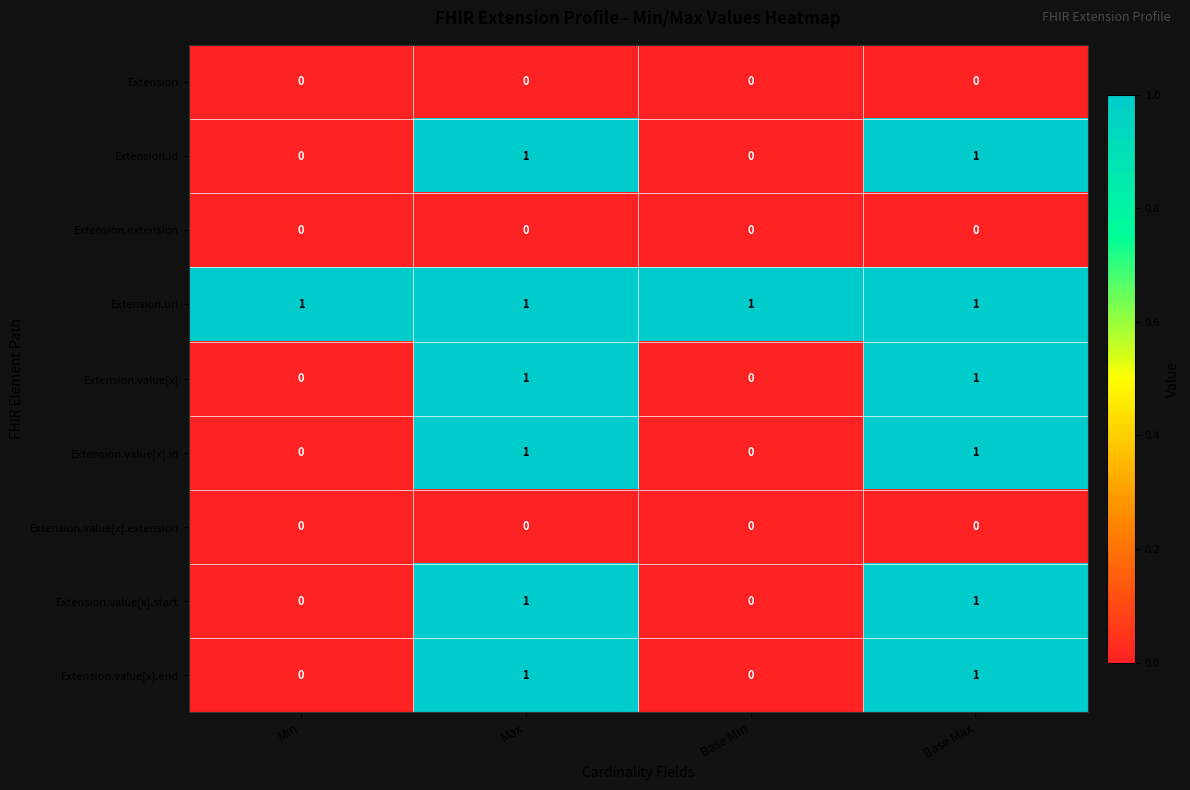

Which series has the largest total across all categories?

Extension.url